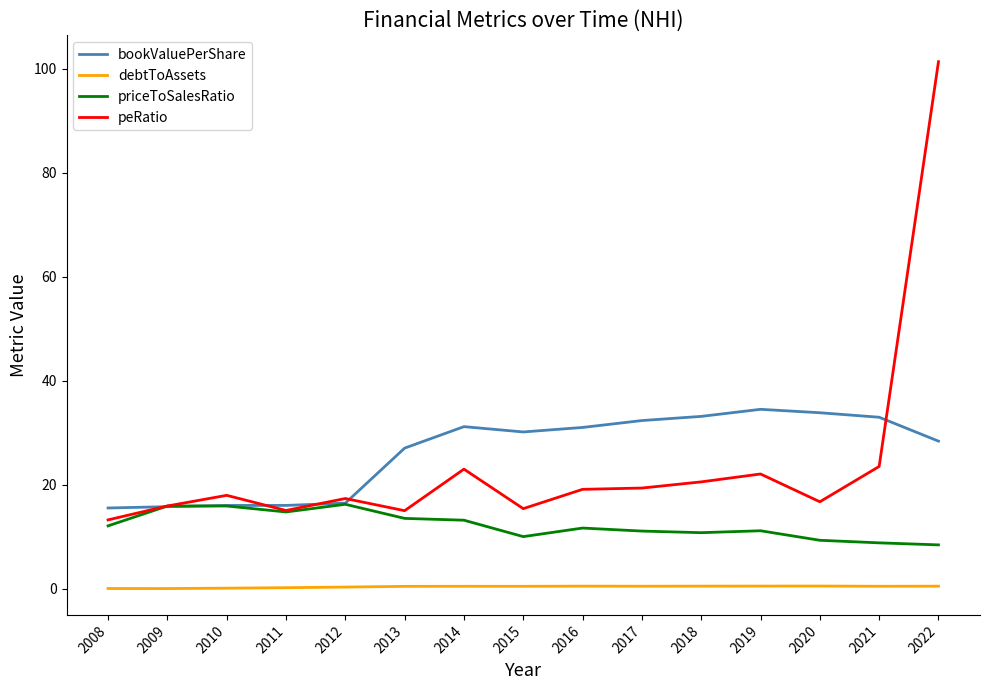

At which category is the sum across all series the highest?

2022